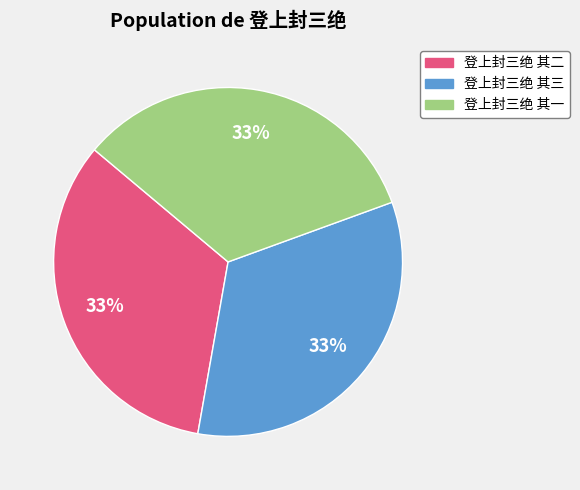

Do 登上封三绝 其二 and 登上封三绝 其三 together represent more than half of the pie?

Yes